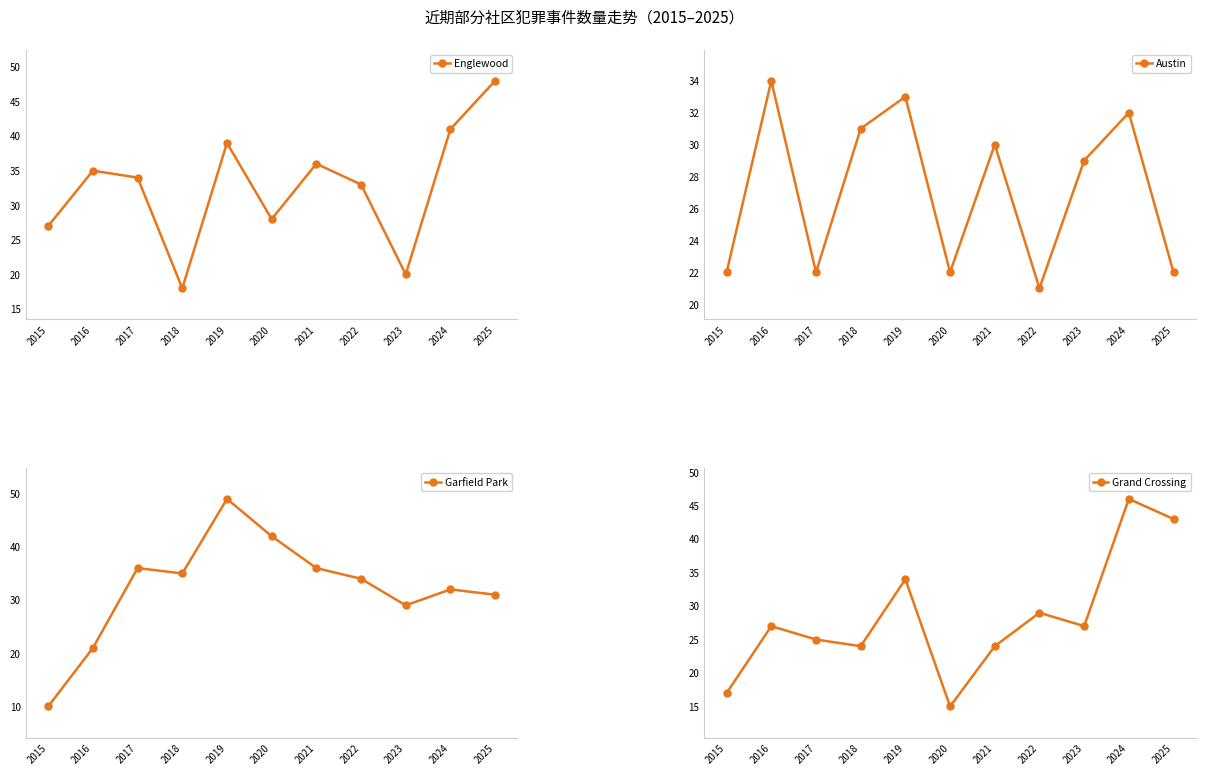

Where do Austin and Grand Crossing first cross each other?

2016 and 2017